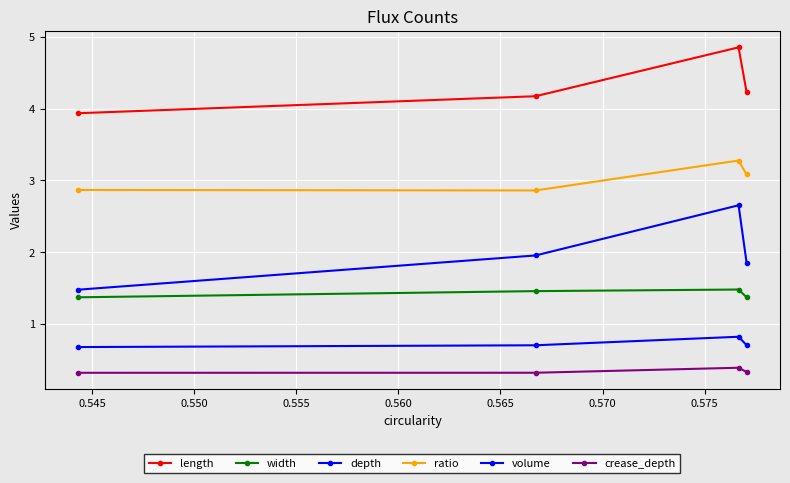

Which series has the largest range (max minus min)?

volume